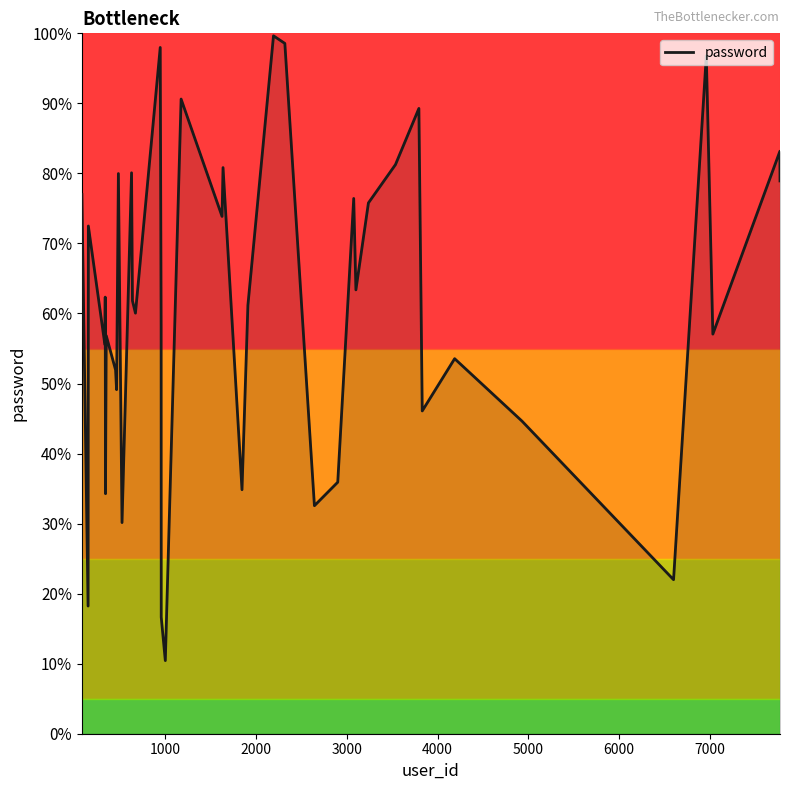

What is the minimum value shown in the chart?

10.4